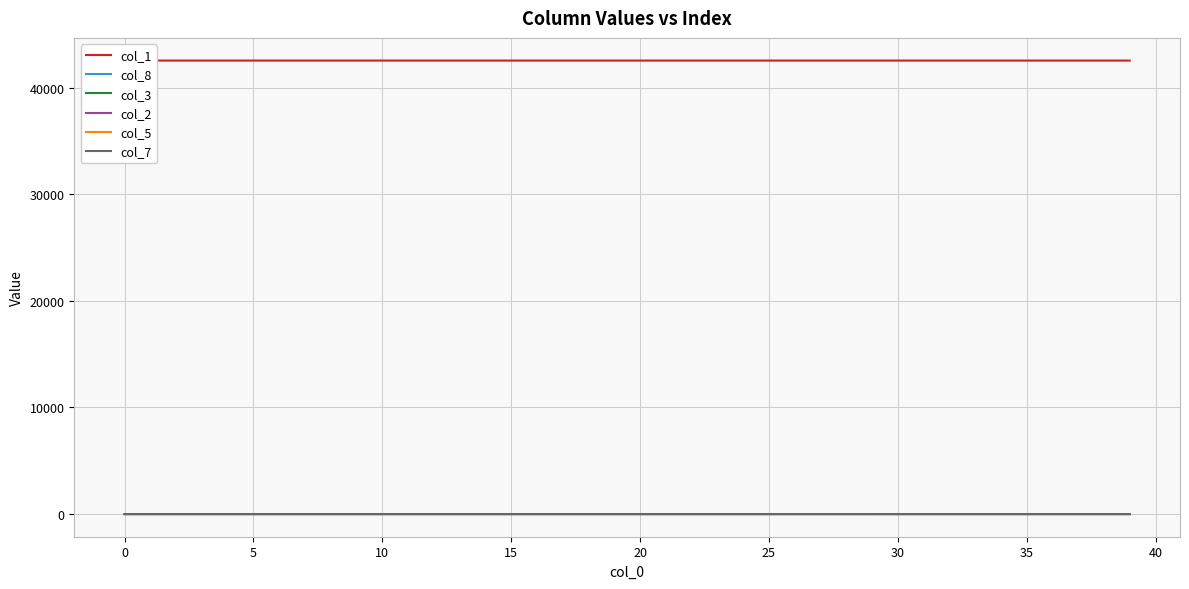

What is the total value across all series at 16?

42528.0